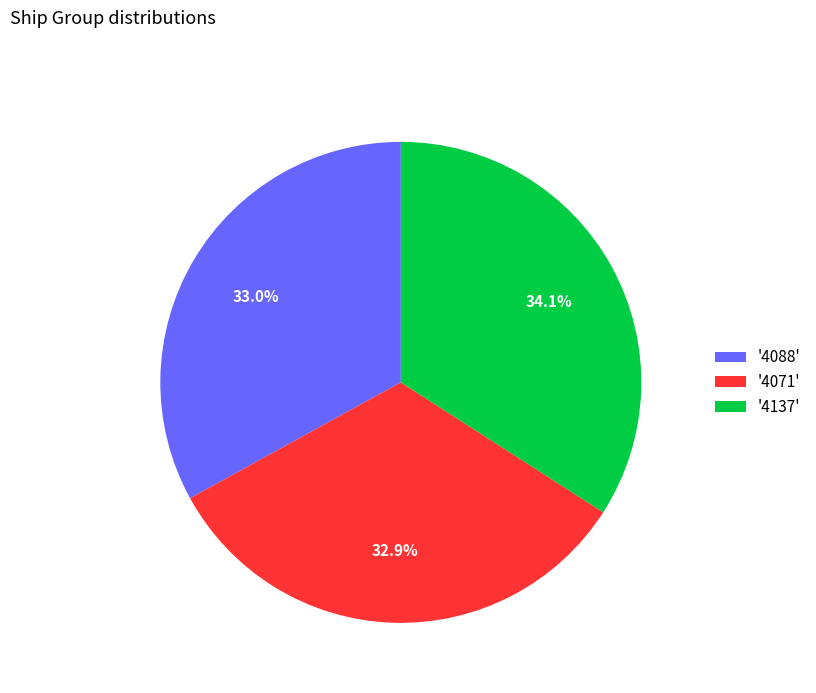

Does '4137' represent more than half of the total?

No